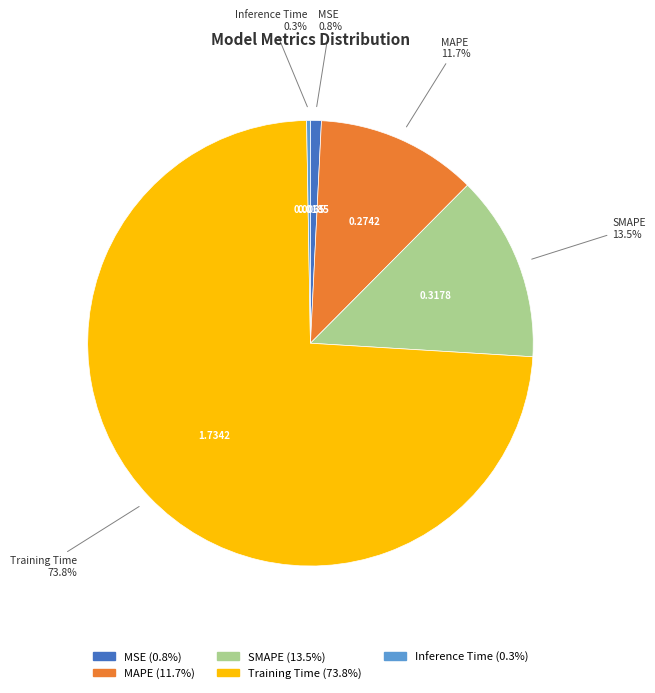

What is the majority slice?

Training Time